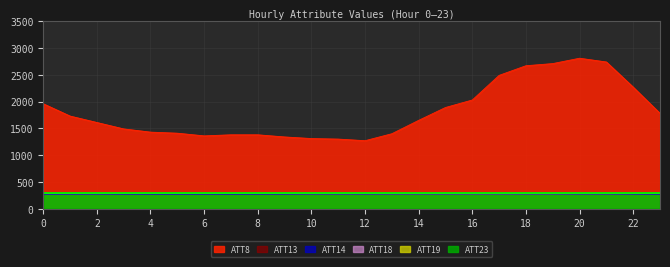

At how many categories does at least one series exceed 749?

24